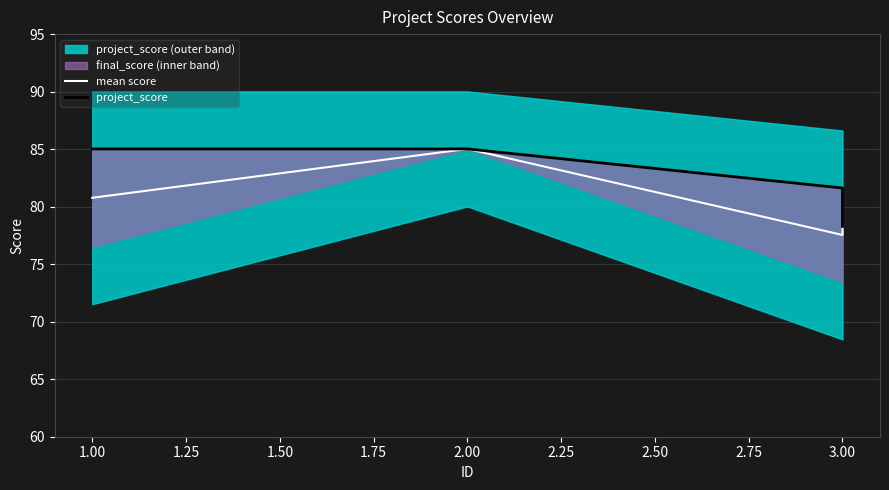

What is the difference between the mean score values at 1.00 and 3.00?

2.5